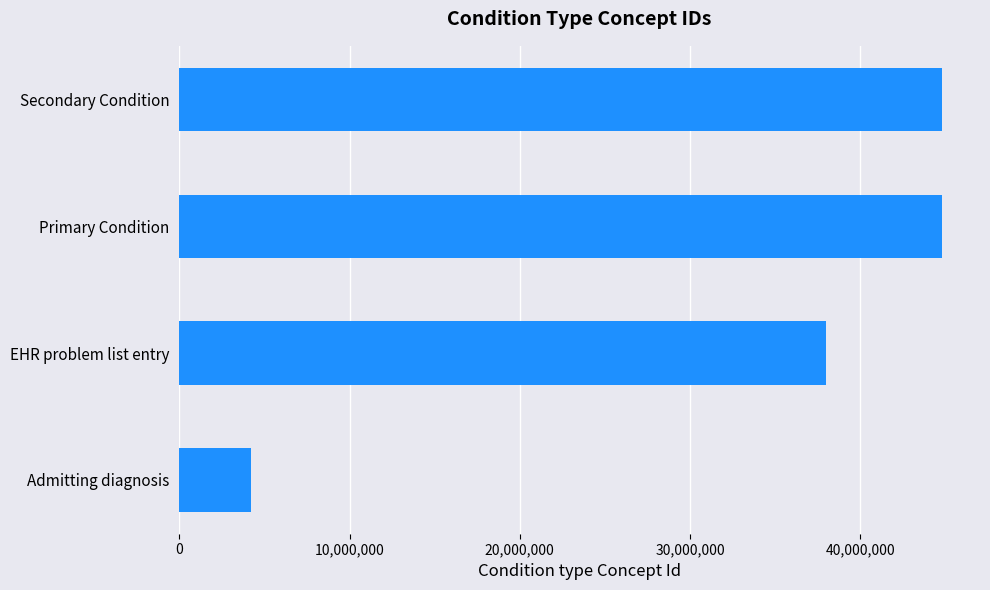

The chart shows a value of 2036067 at Admitting diagnosis. True or false?

False